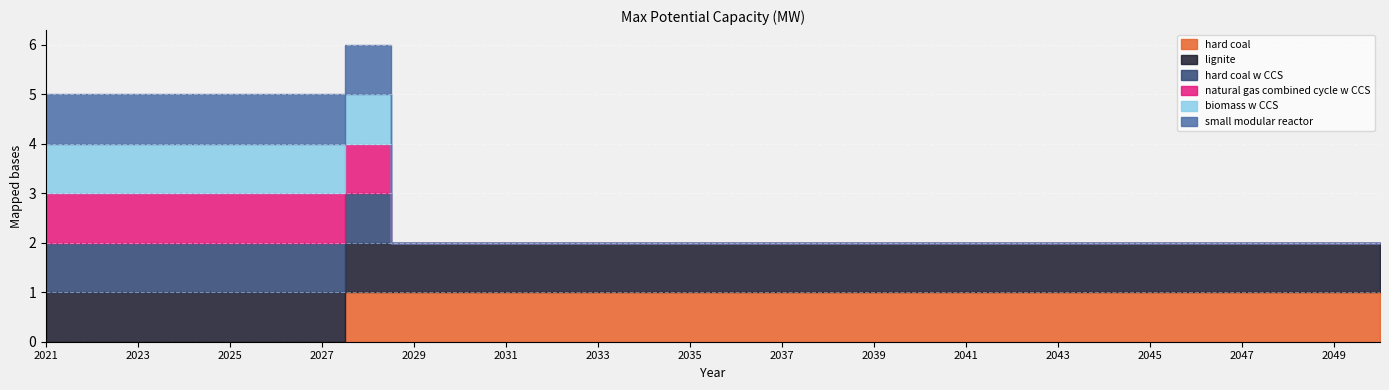

The value of natural gas combined cycle w CCS at 2048 is 0. True or false?

True